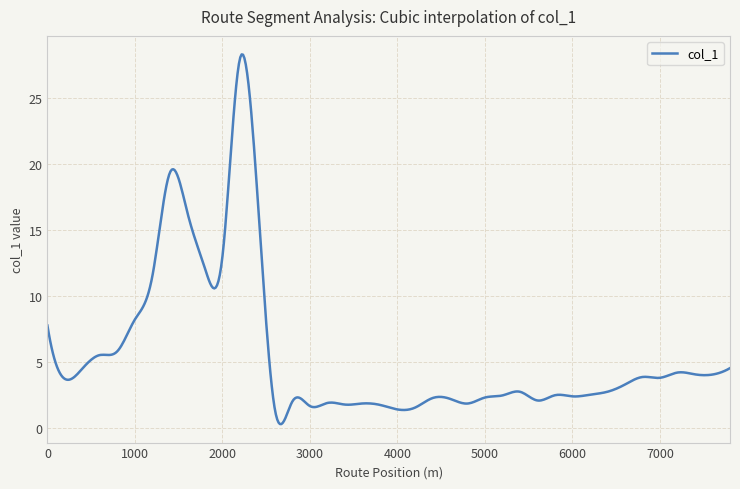

What is the difference between the maximum and minimum values?

28.0